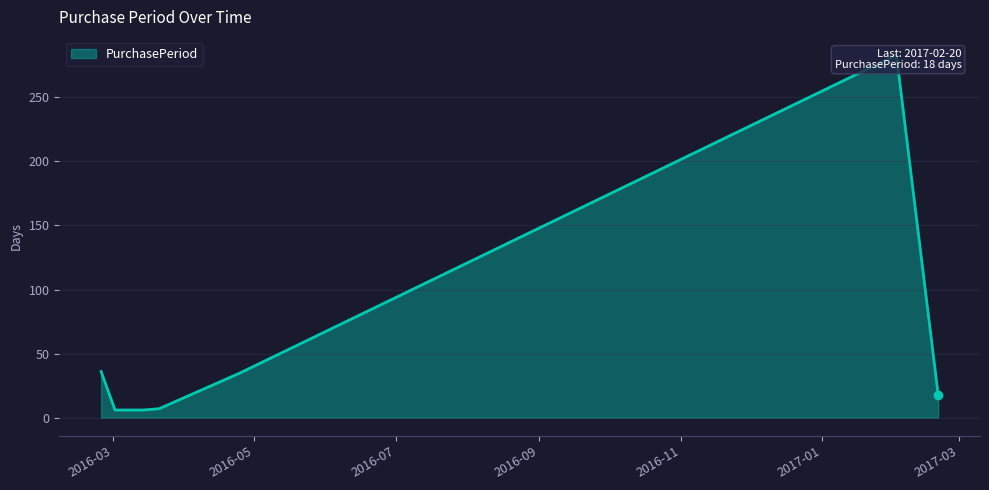

How many points are higher than both their immediate neighbors (excluding endpoints)?

1